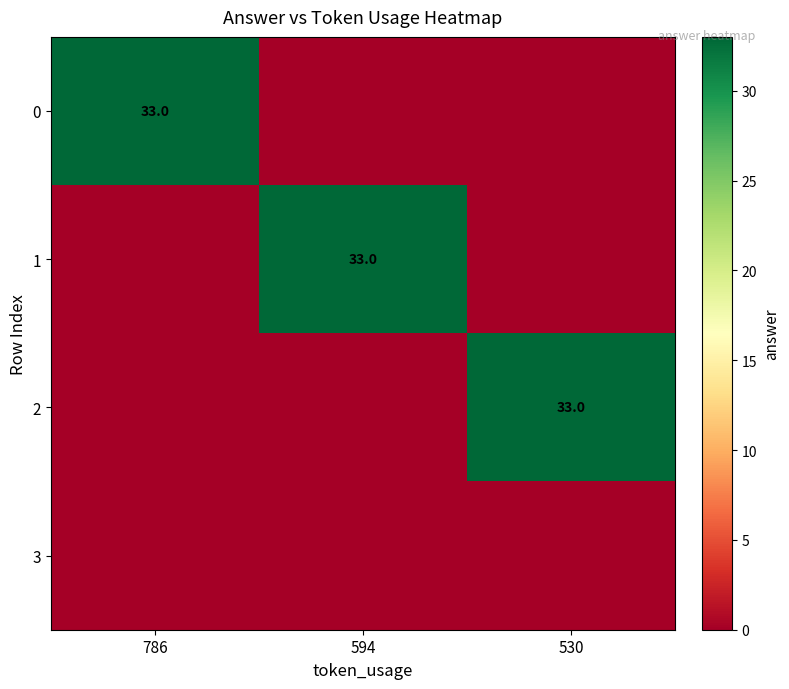

What is the difference between the highest and lowest values at 530?

33